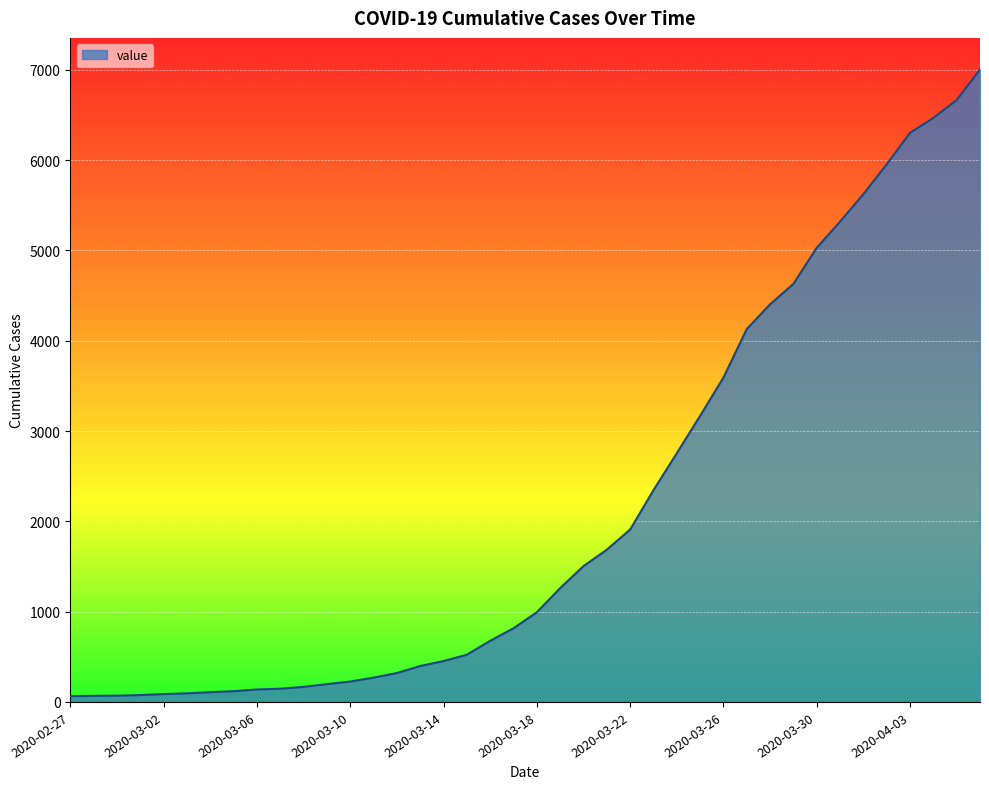

What is the difference between the maximum and minimum values?

6939